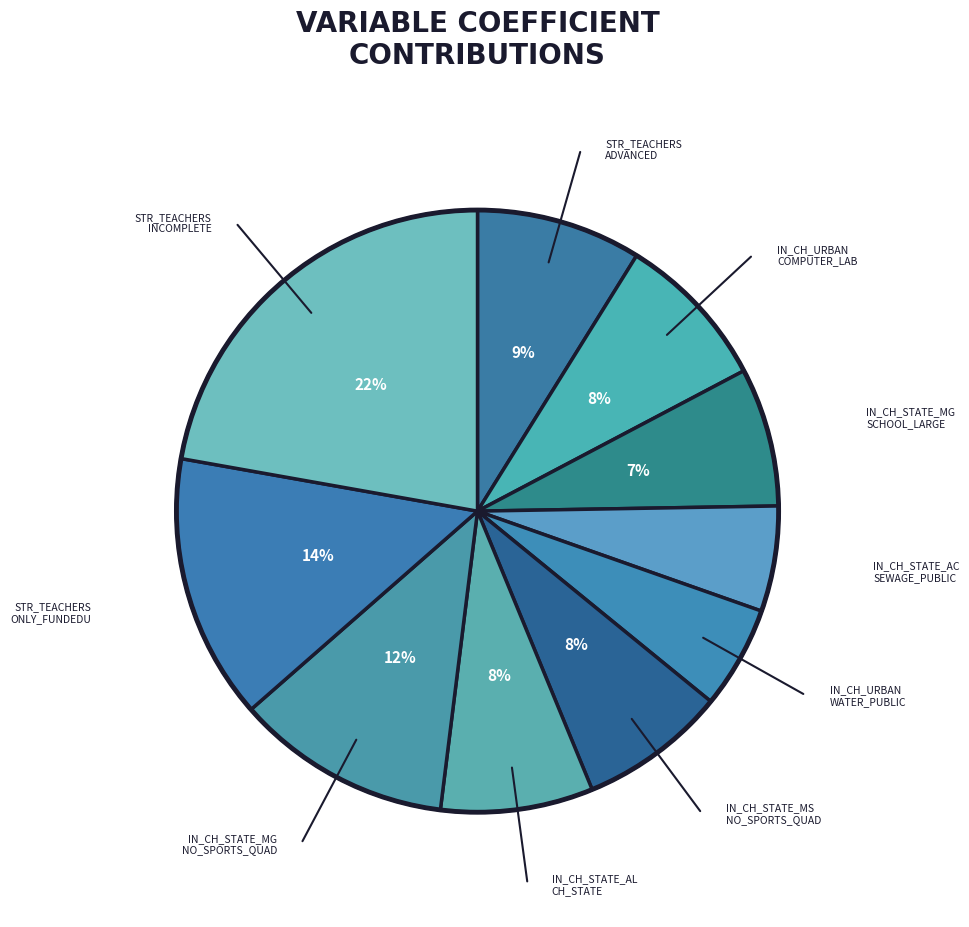

How many segments does this pie chart have?

10